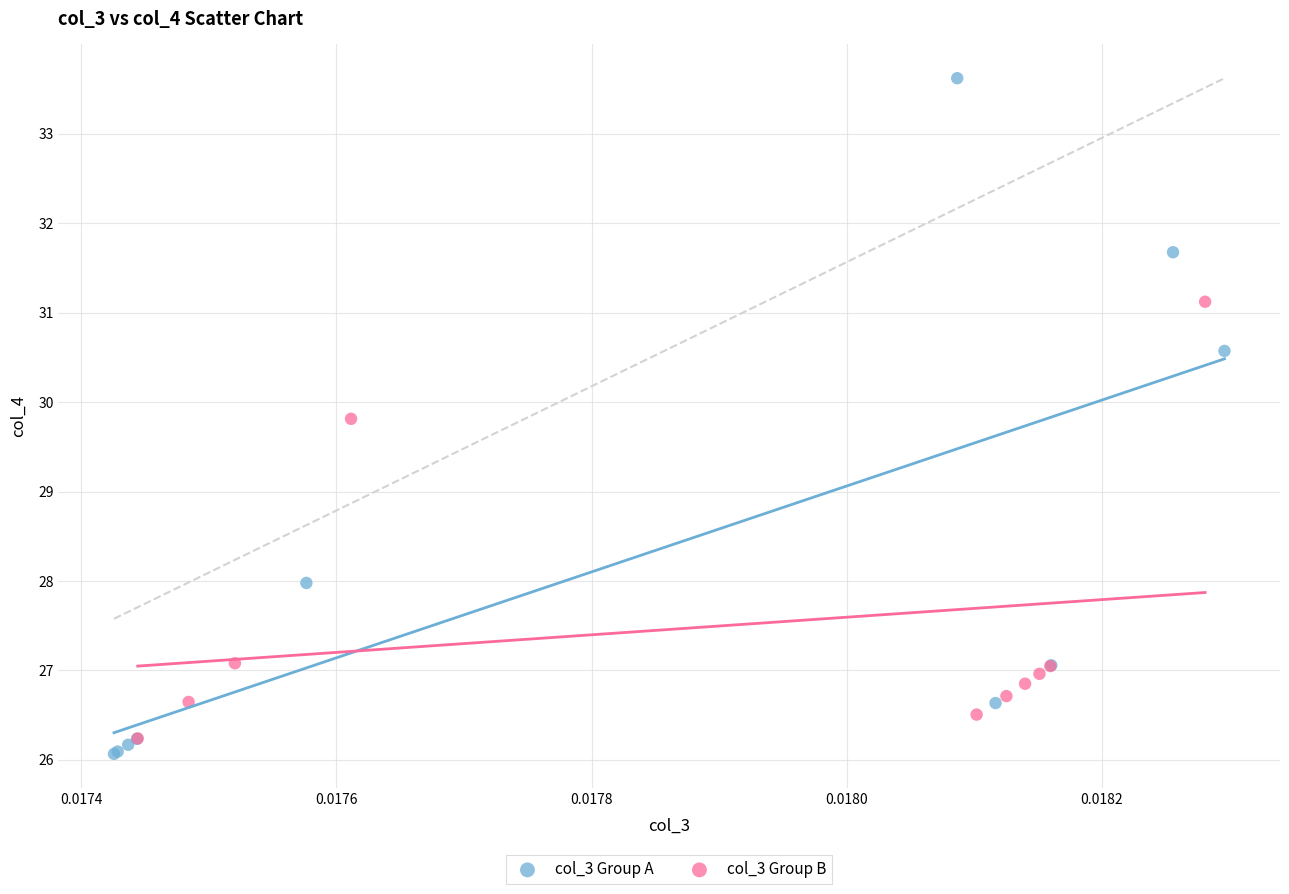

Which series contains the highest Y value?

col_3 Group A